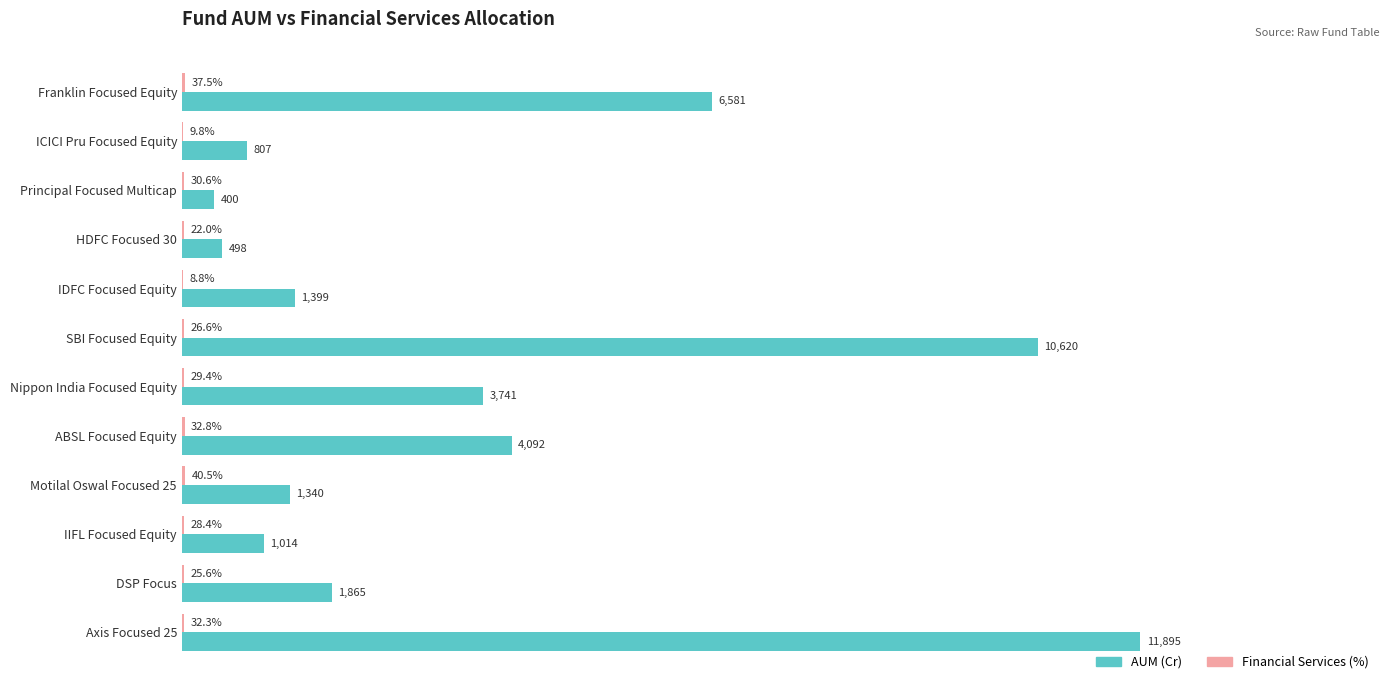

Which series changed the most between IDFC Focused Equity and IIFL Focused Equity?

AUM (Cr)